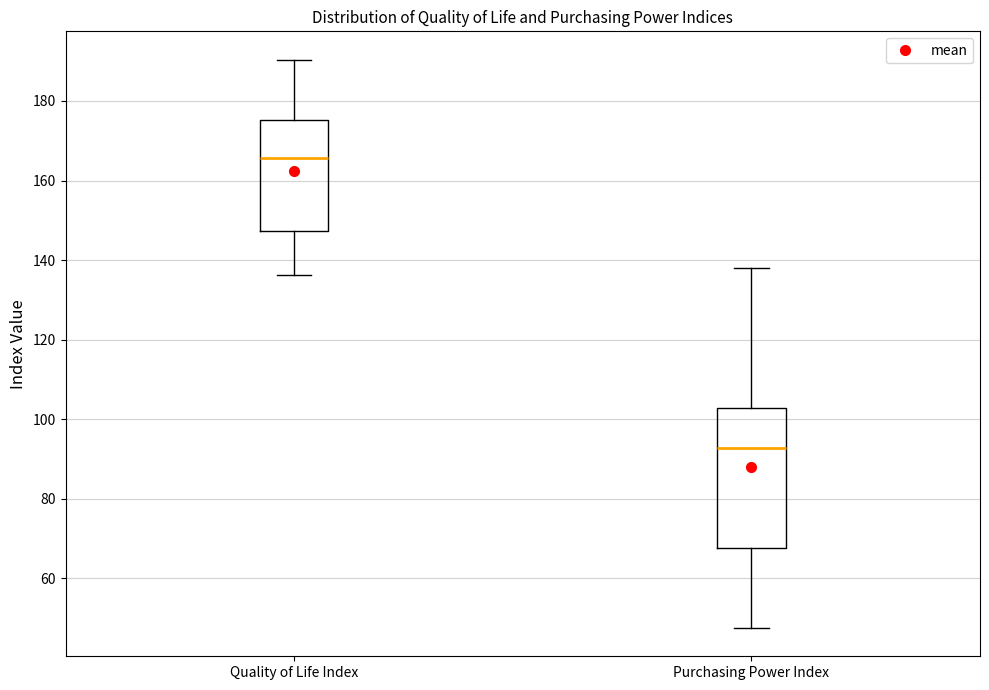

Reading left to right, read every box against the y-axis: the position of its median line, the range the box covers, and the ends of its whiskers. The values are not printed on the chart, so give them approximately, as read against the axis.

Quality of Life Index: median 166, box 148 to 176, whiskers 136 to 190
Purchasing Power Index: median 92, box 68 to 102, whiskers 48 to 138